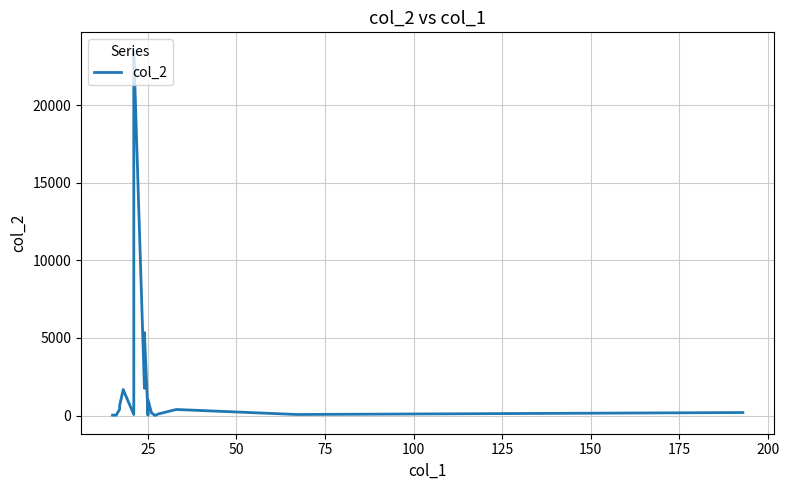

What is the maximum value shown in the chart?

23532